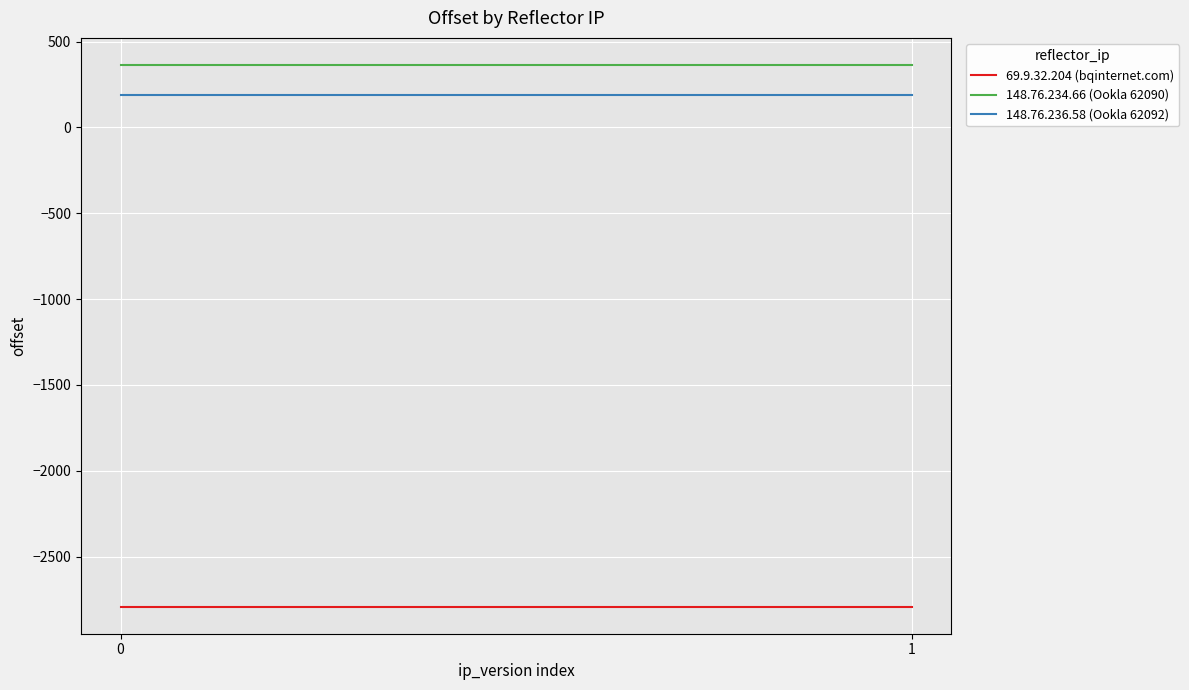

List the labels in order of 148.76.234.66 (Ookla 62090) value, largest first.

0, 1